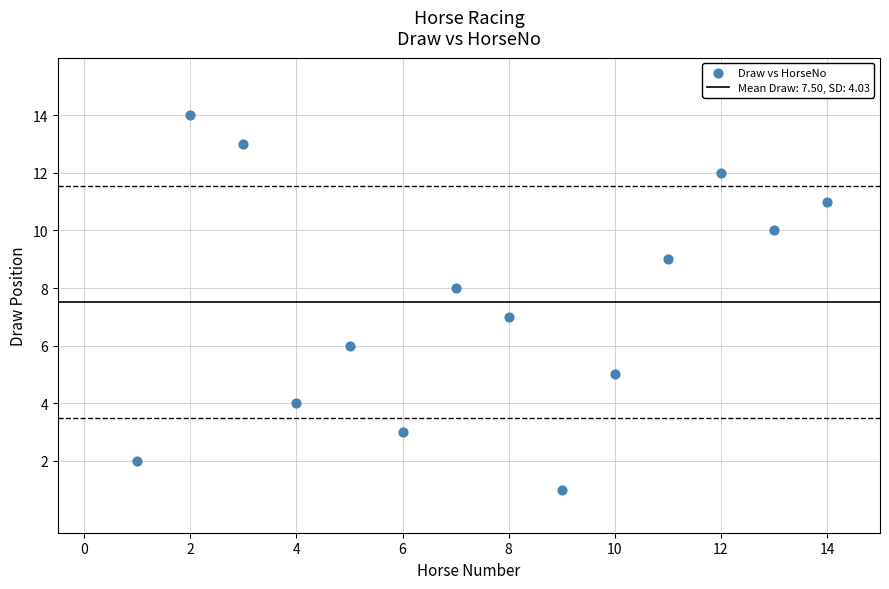

What is the range of X values (max minus min)?

13